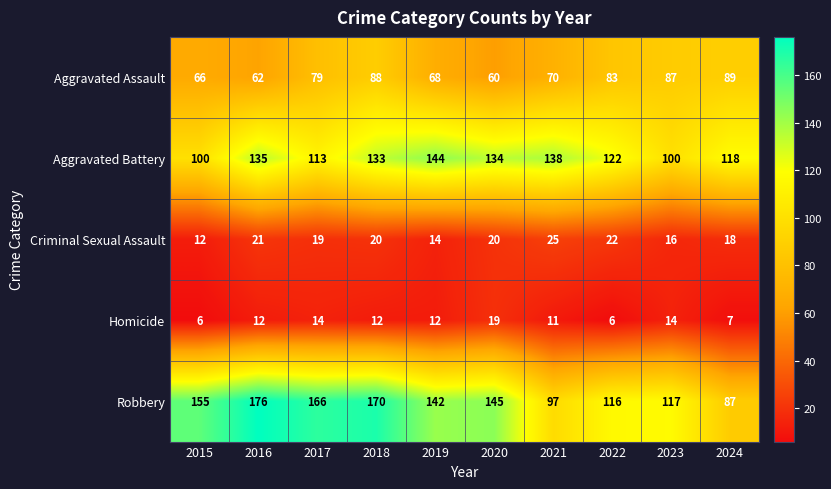

Between 2020 and 2023, which series saw the biggest shift?

Aggravated Battery